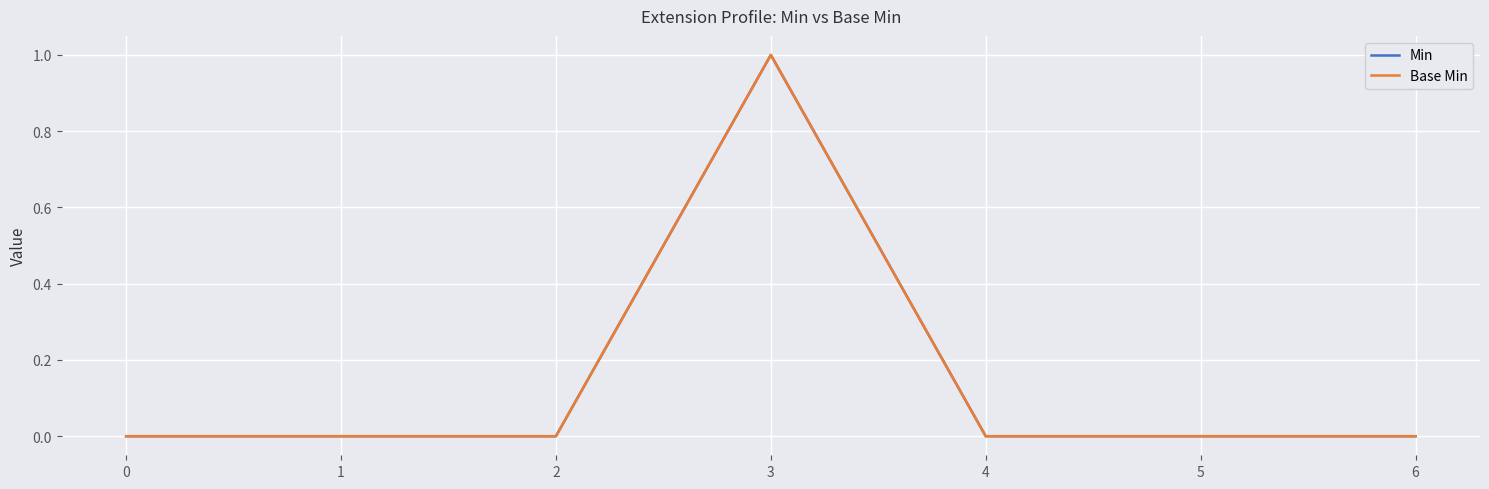

Does the chart display data point markers on the line(s)?

No